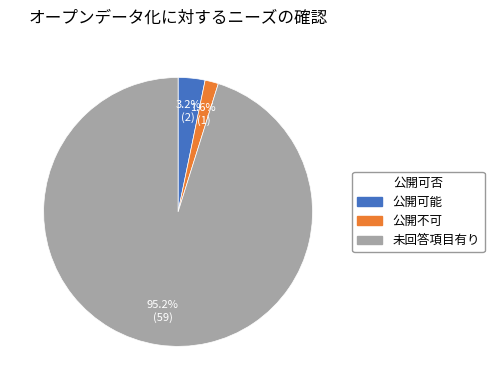

Which category has the smallest portion of the pie?

公開不可